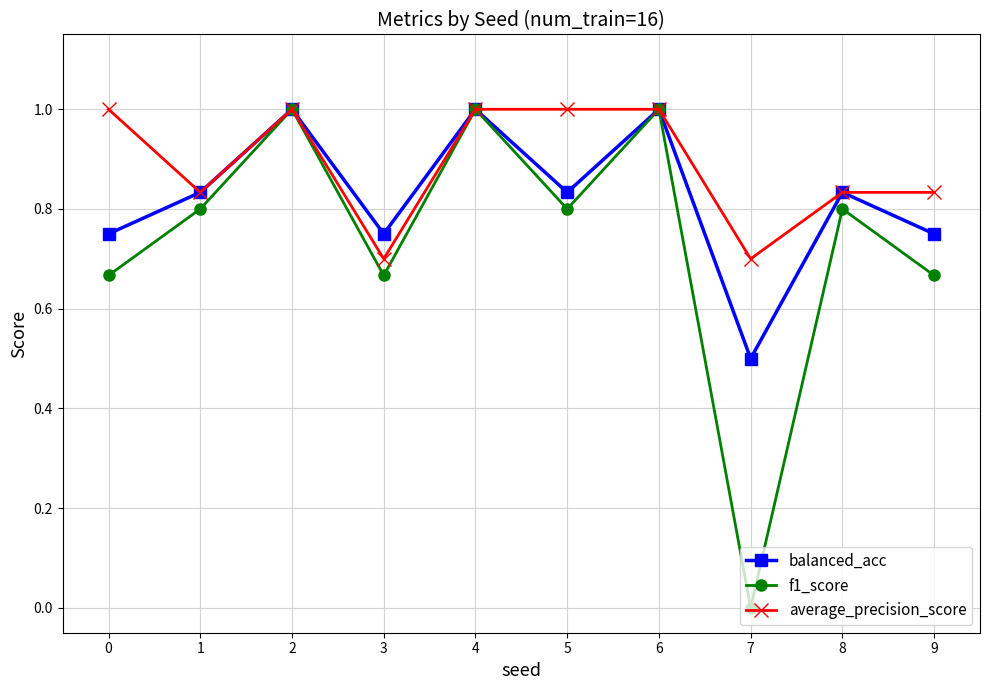

Rank the series by their average value, from highest to lowest.

average_precision_score, balanced_acc, f1_score